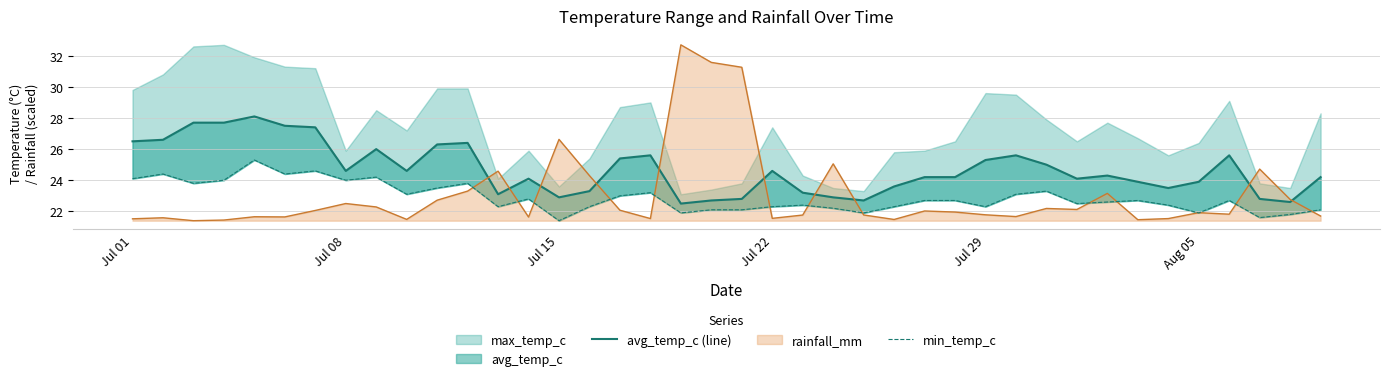

At which label is rainfall_mm closest to 27?

Jul 15